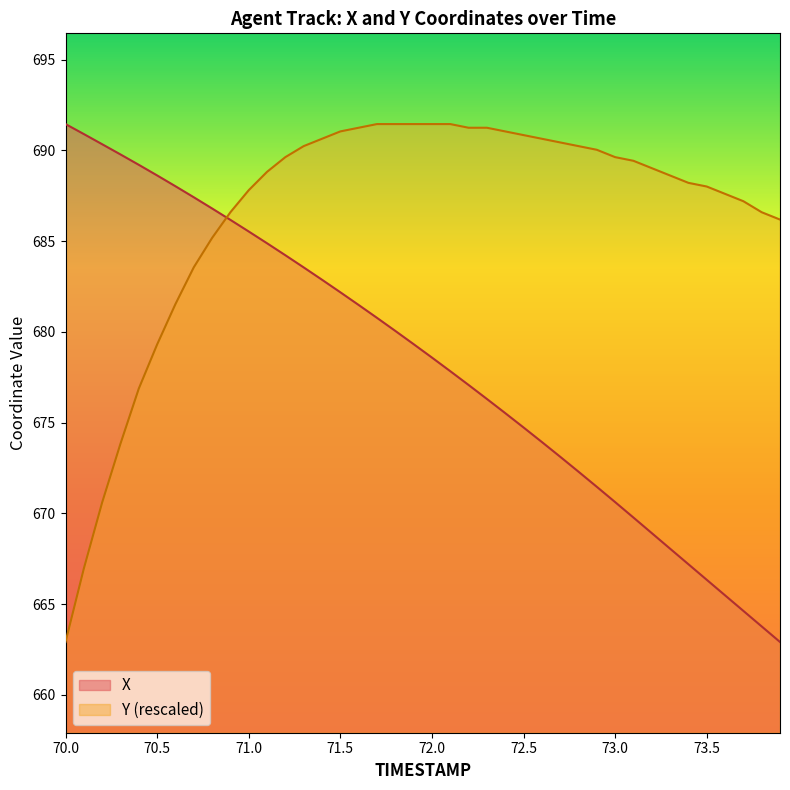

What is the highest value of the Y series?

691.4